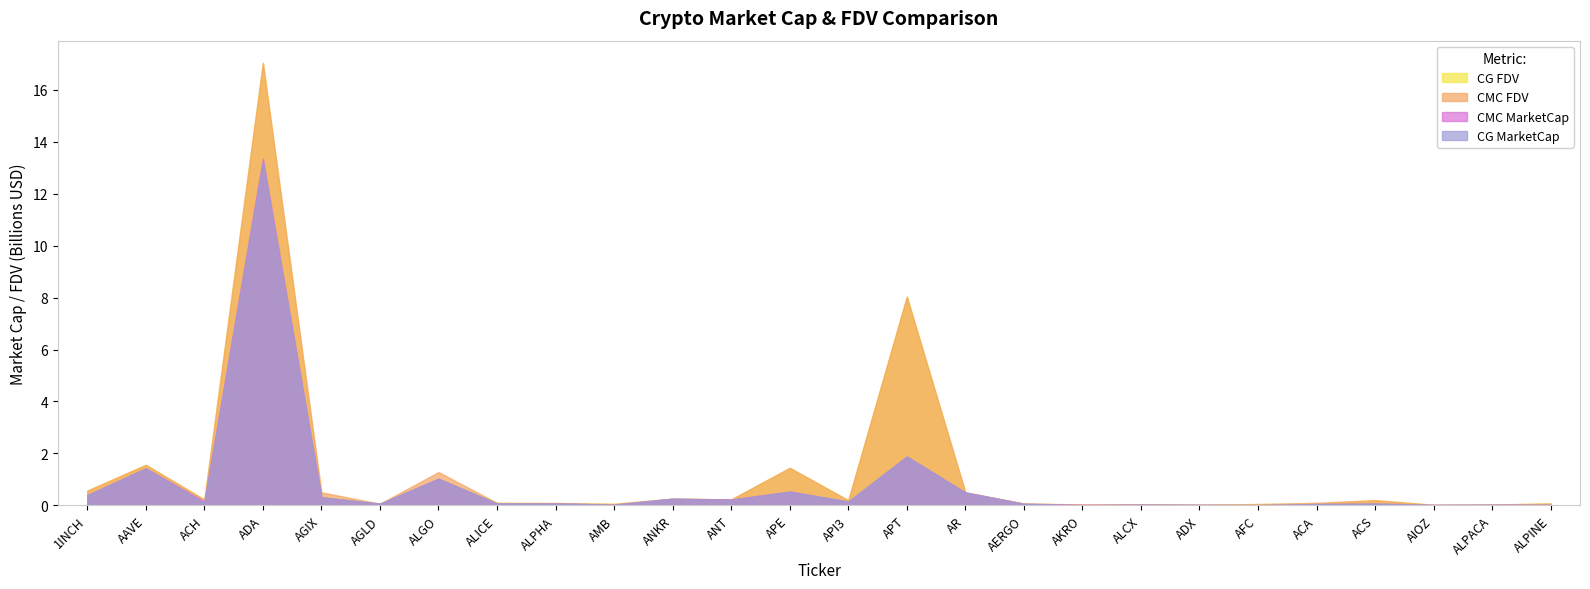

Rank the series by their maximum value, from lowest to highest.

CG_MarketCap, CMC_MarketCap, CG_FDV, CMC_FDV